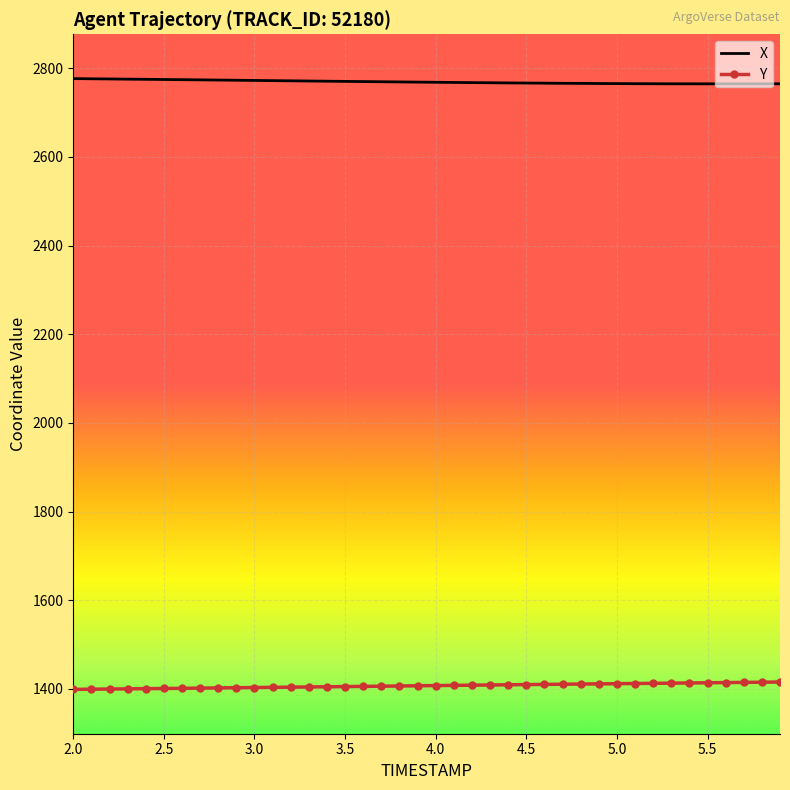

Which series has the largest total across all categories?

X